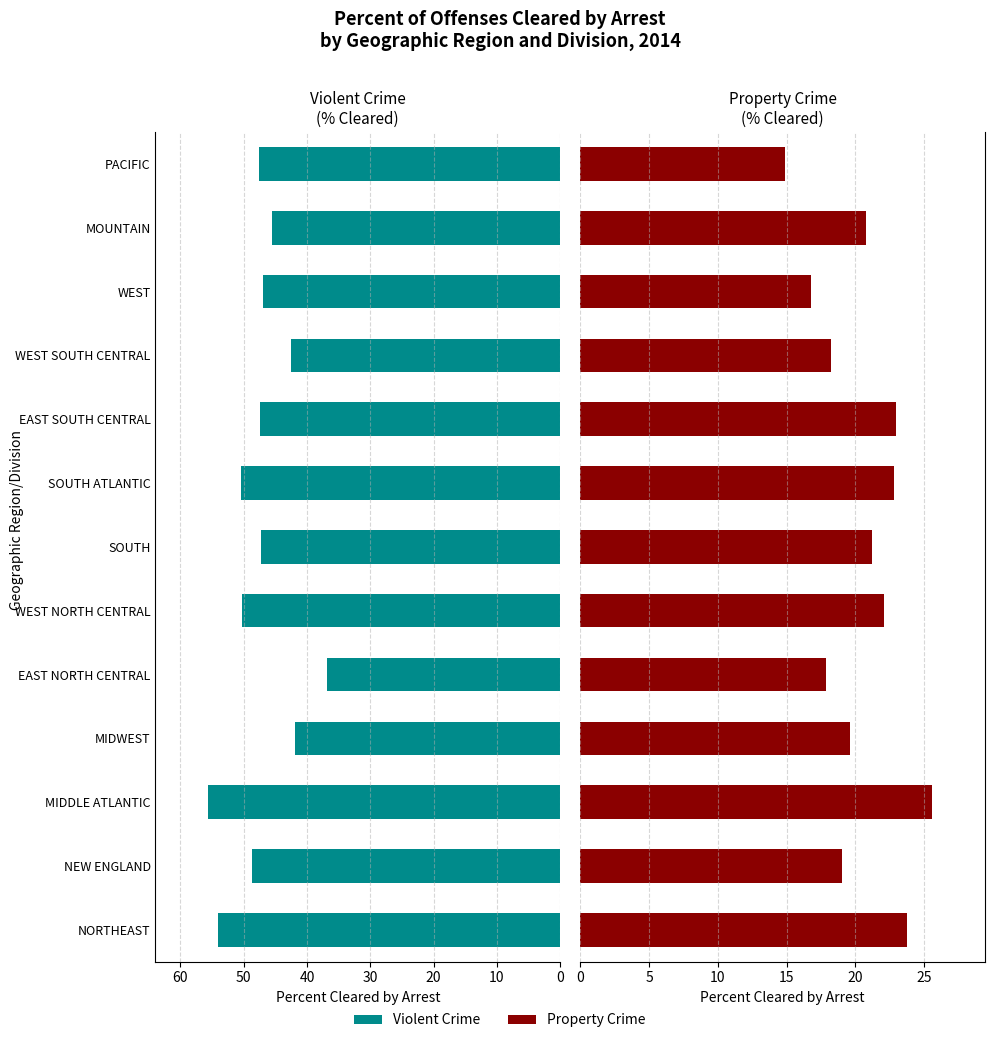

Reading left to right, list all the values displayed in this chart.

Violent crime: 54.0	48.7	55.6	41.9	36.8	50.3	47.3	50.5	47.4	42.5	47.0	45.6	47.6
Property crime: 23.8	19.0	25.6	19.6	17.9	22.1	21.2	22.8	23.0	18.2	16.8	20.8	14.9